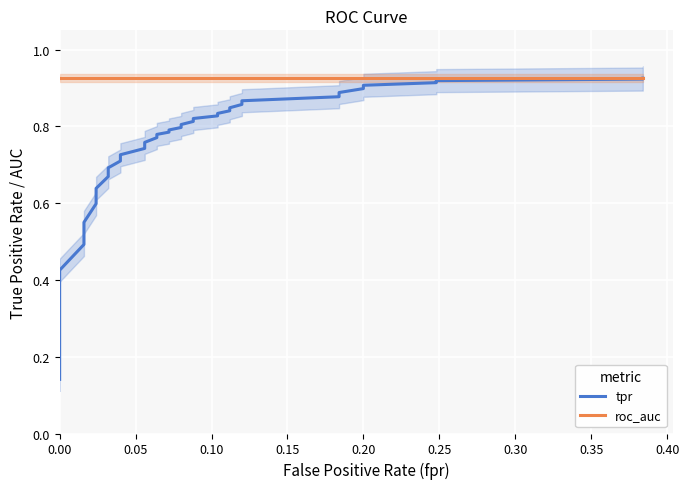

What is the minimum value for roc_auc?

0.9